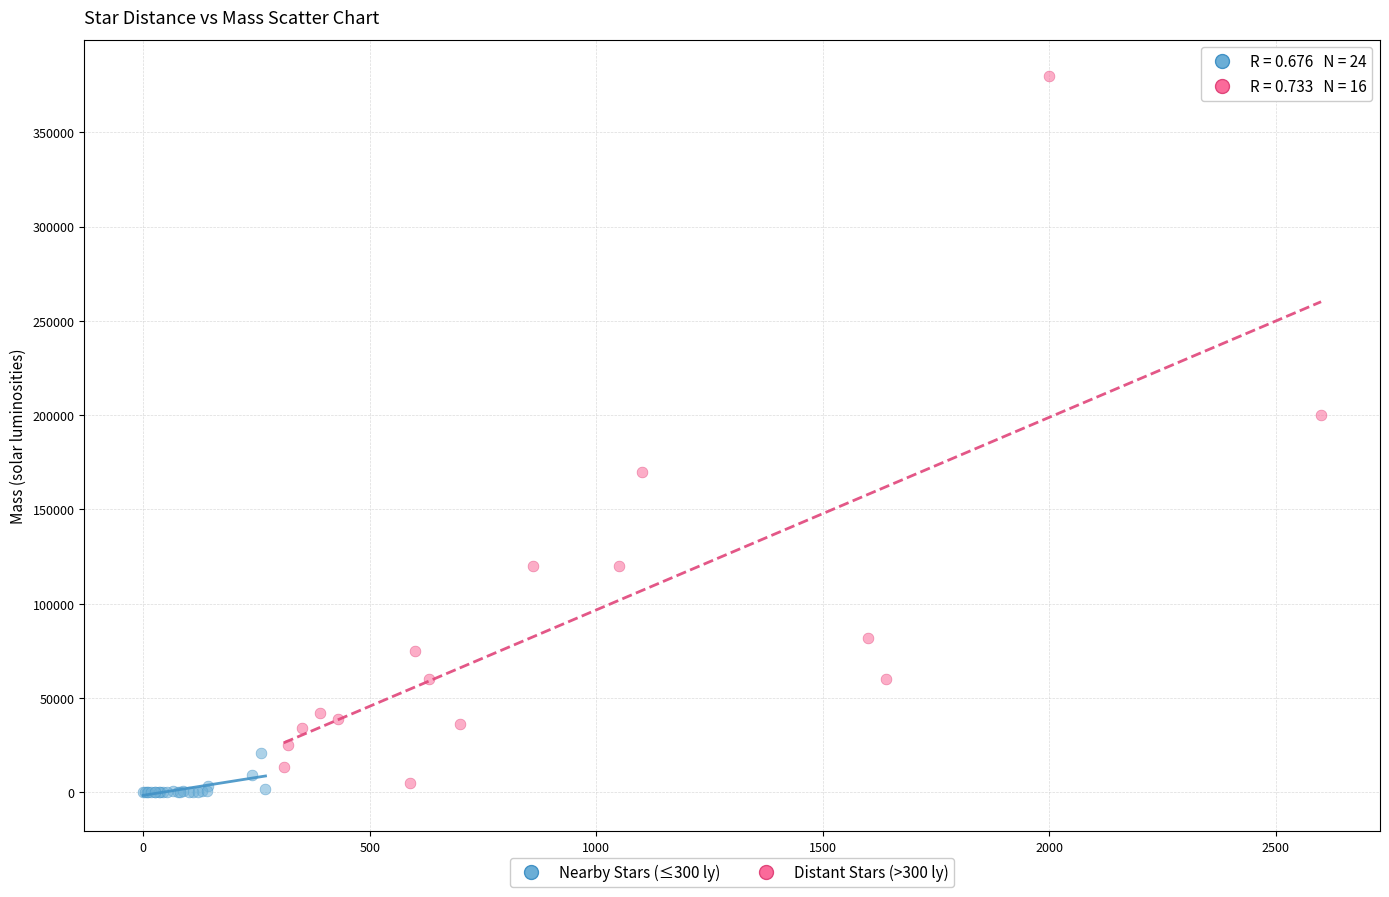

Which series reaches the maximum Y coordinate?

Distant Stars (>300 ly)